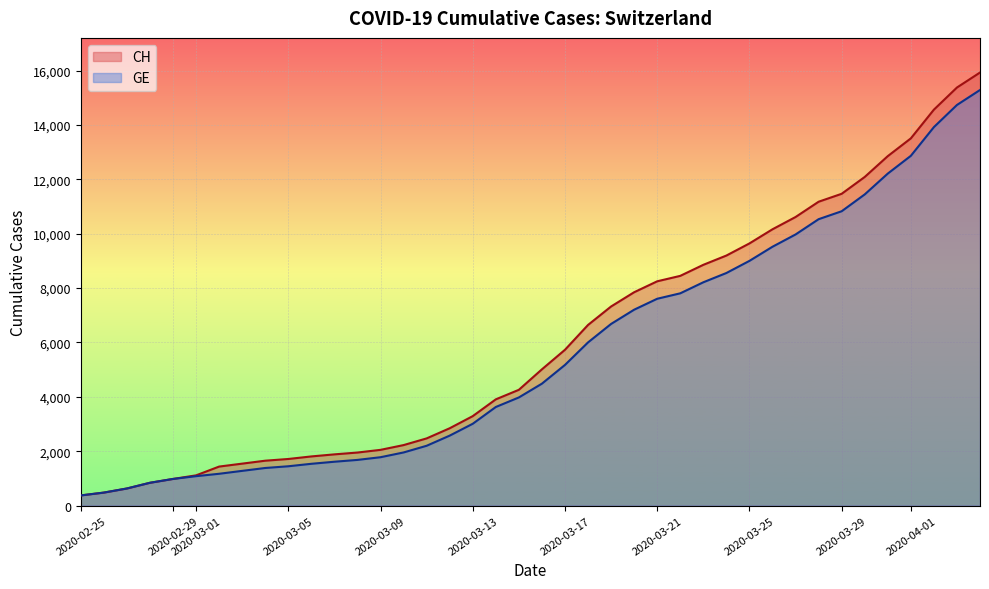

Does the chart display data point markers on the line(s)?

No